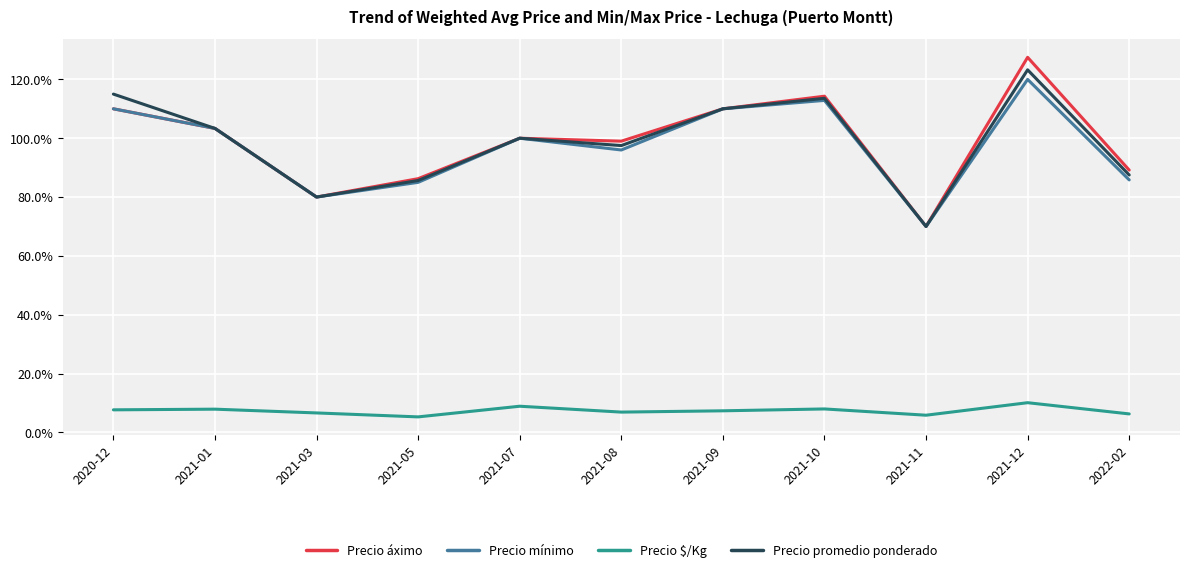

Which series has the widest spread of values?

Precio áximo